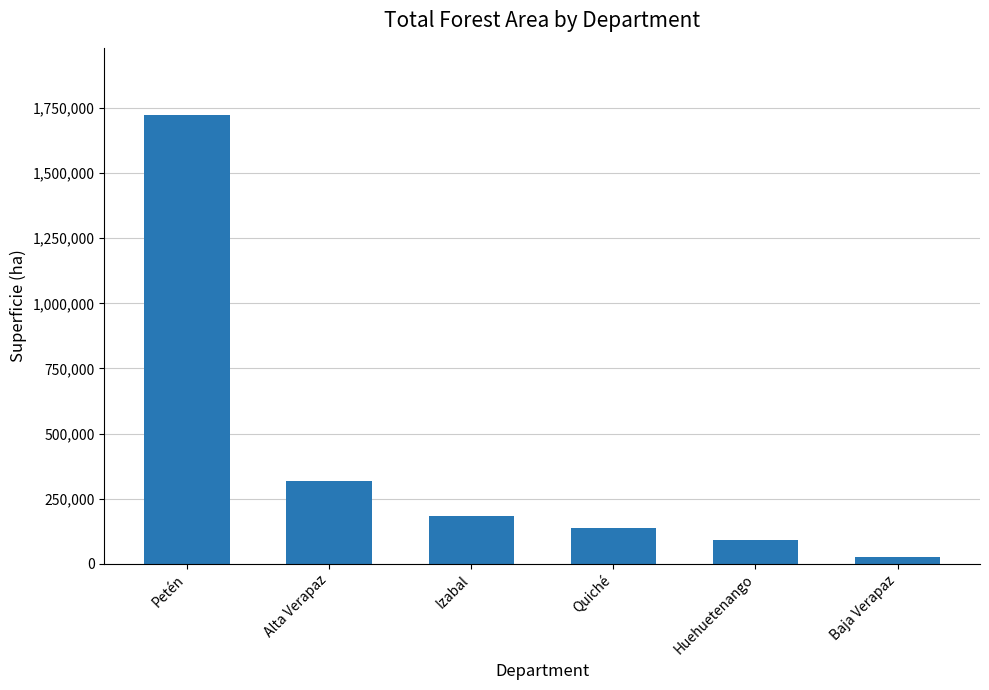

Does the chart contain stacked bars?

No